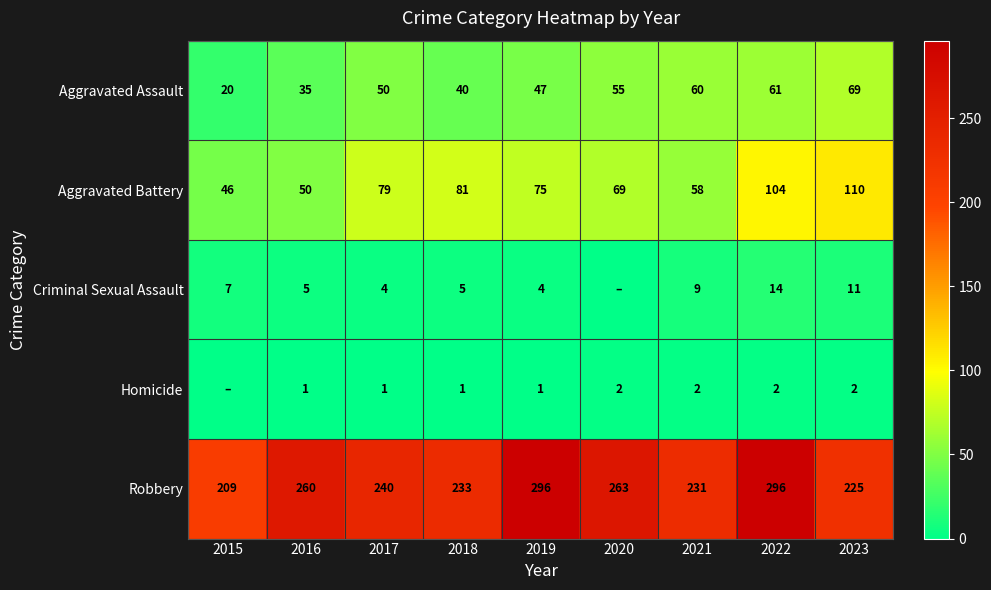

Which has a higher value, 2021 or 2022?

2022